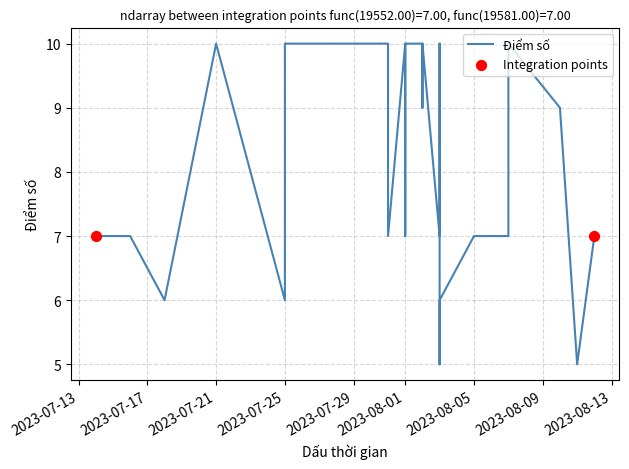

Which has a higher value, 2023-07-21 or 2023-08-03?

2023-07-21